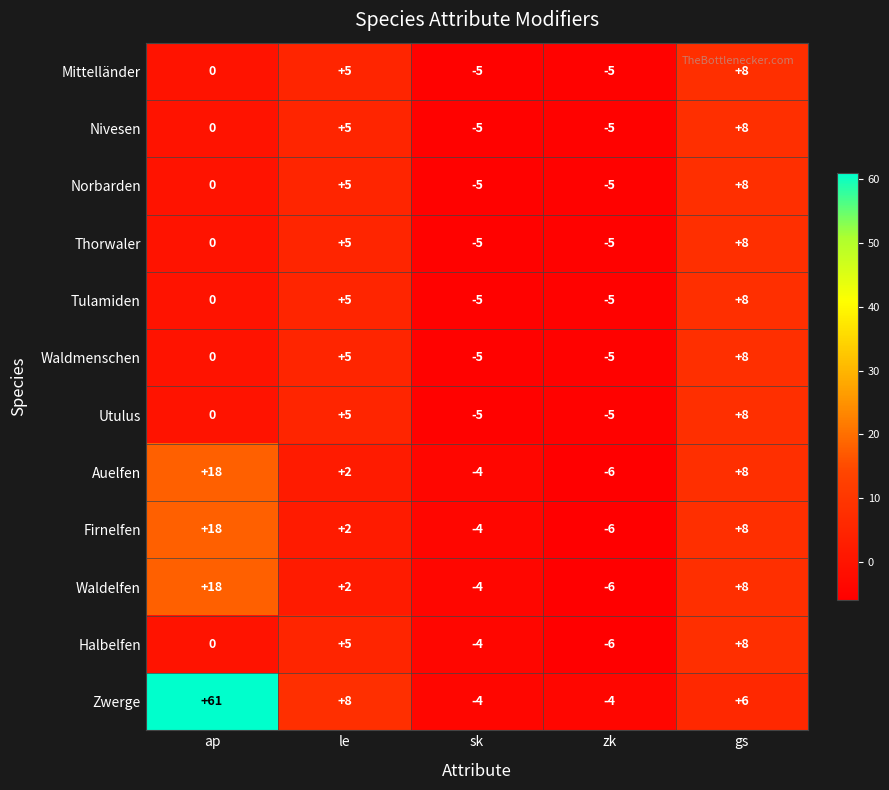

What is the difference between the Nivesen values at gs and zk?

13